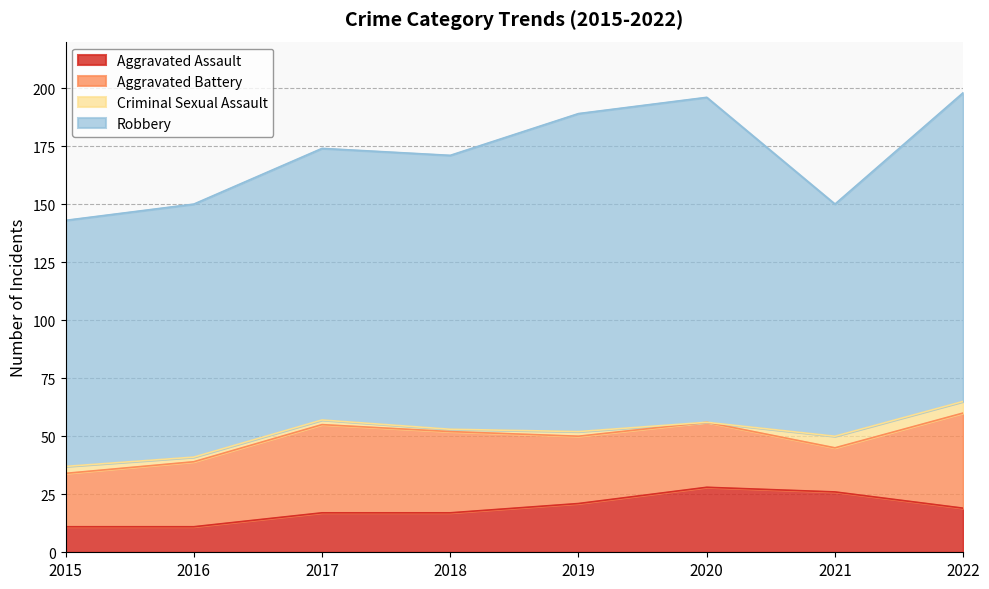

Reading left to right, list all the values displayed in this chart.

Aggravated Assault: 11	11	17	17	21	28	26	19
Aggravated Battery: 23	28	38	35	29	28	19	41
Criminal Sexual Assault: 3	2	2	1	2	0	5	5
Robbery: 106	109	117	118	137	140	100	133